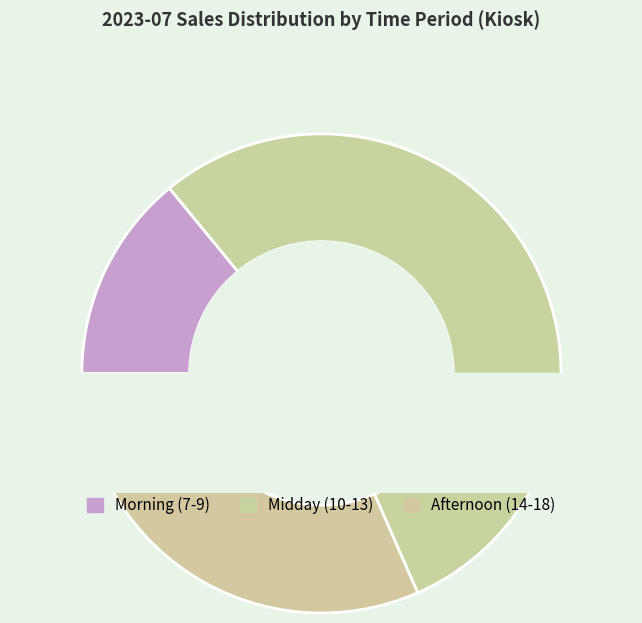

To the nearest percent, what is the difference between the 7 and 16 slice percentages?

3%